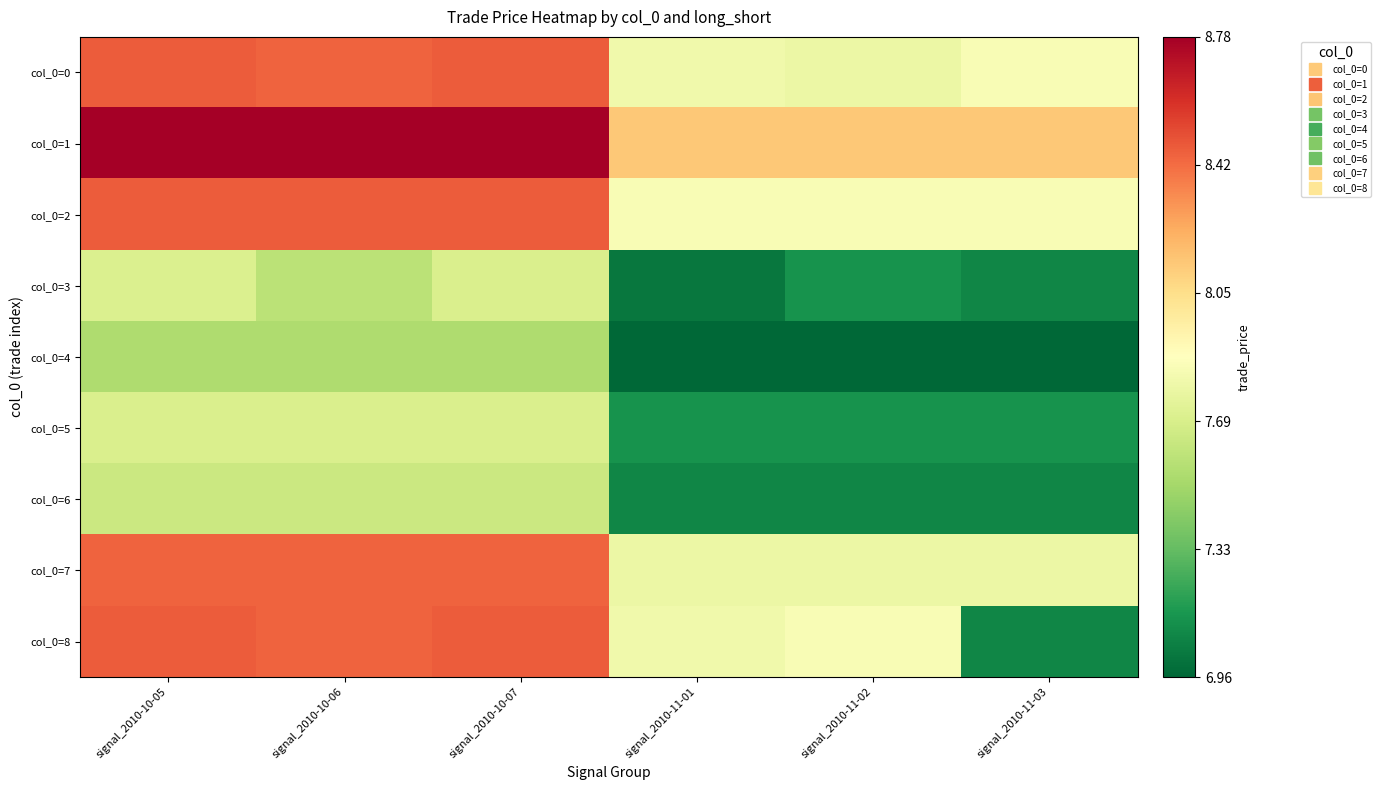

Between signal_2010-10-05 and signal_2010-10-06, which series saw the biggest shift?

col_0=3